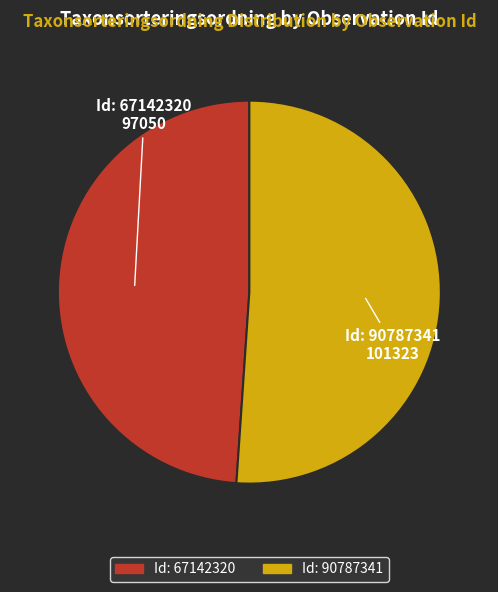

How many slices are in this pie chart?

2